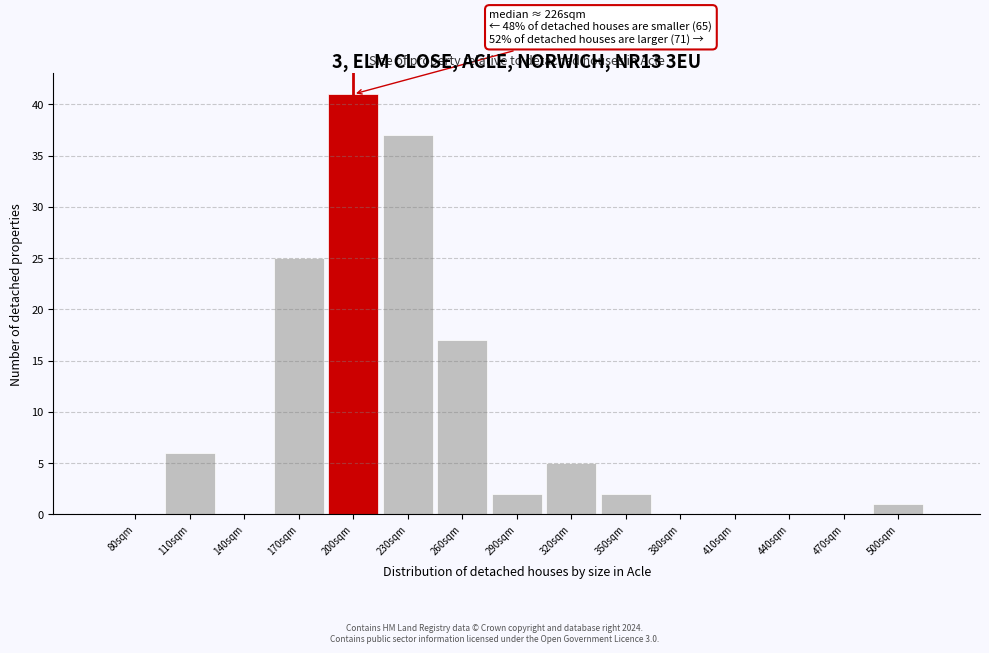

Reading left to right, transcribe all the data shown in this chart.

80sqm=0	110sqm=6	140sqm=0	170sqm=25	200sqm=41	230sqm=37	260sqm=17	290sqm=2	320sqm=5	350sqm=2	380sqm=0	410sqm=0	440sqm=0	470sqm=0	500sqm=1